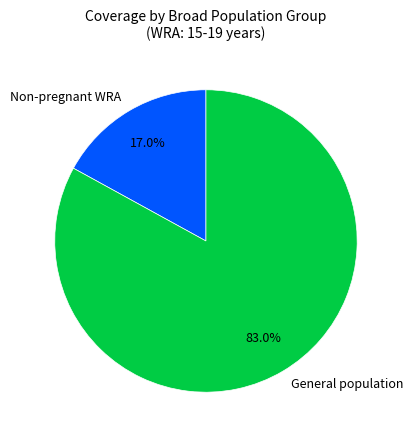

To the nearest percent, what portion does General population represent?

83%